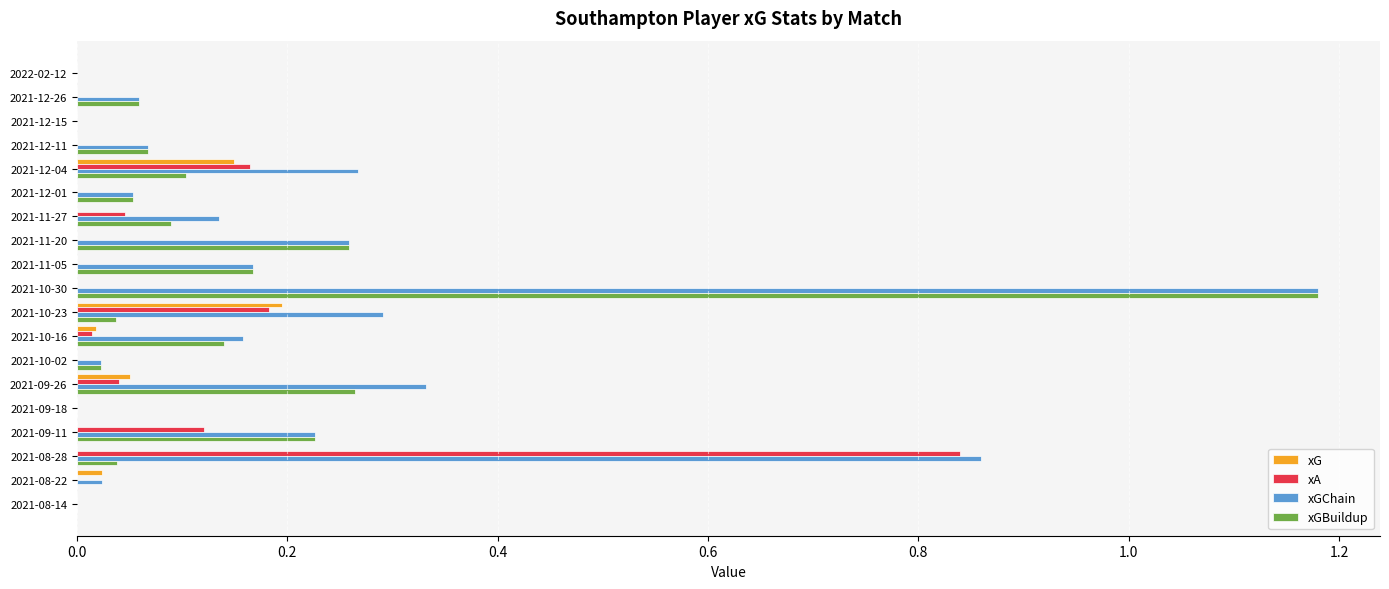

The xA series shows 0.0 at 2021-08-14. True or false?

True